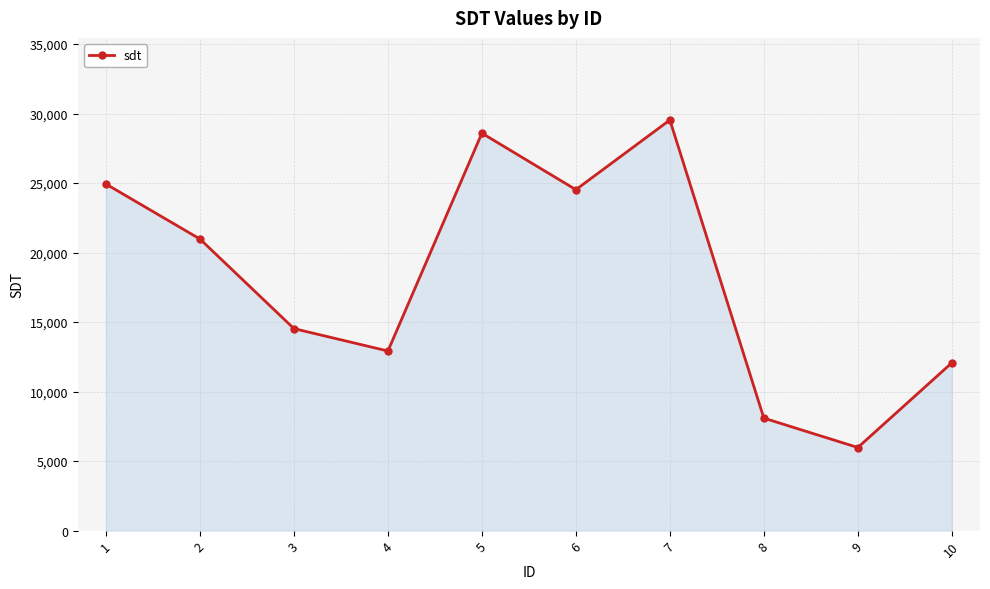

What is the sum of the values at 8 and 10?

20160